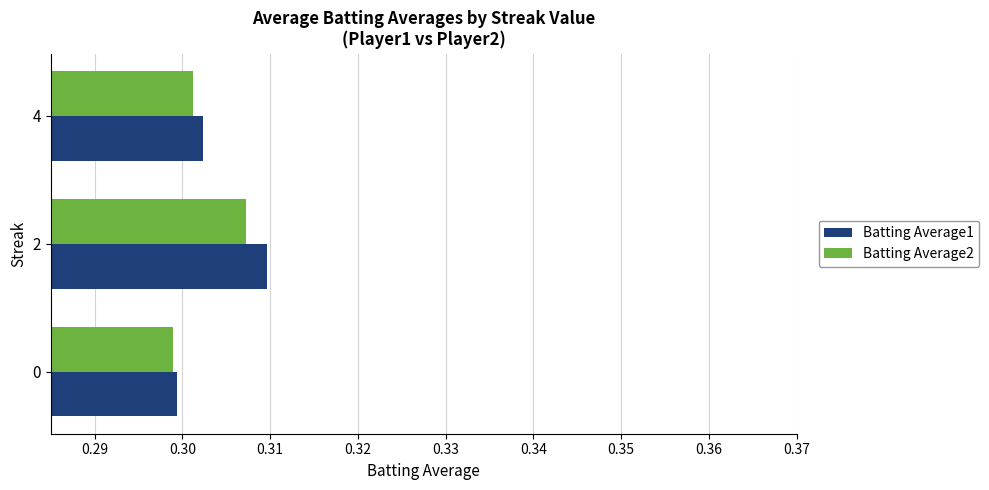

Is it true that Batting Average1 equals 0.1 at 0?

False